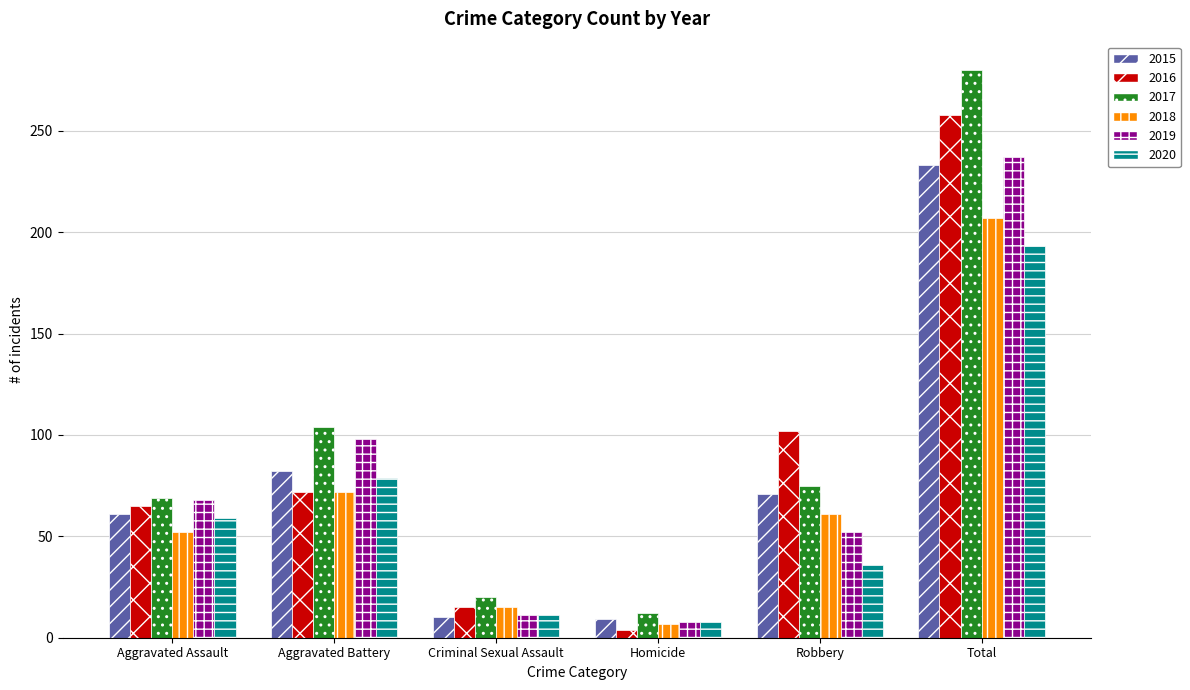

Which series has the widest spread of values?

2017